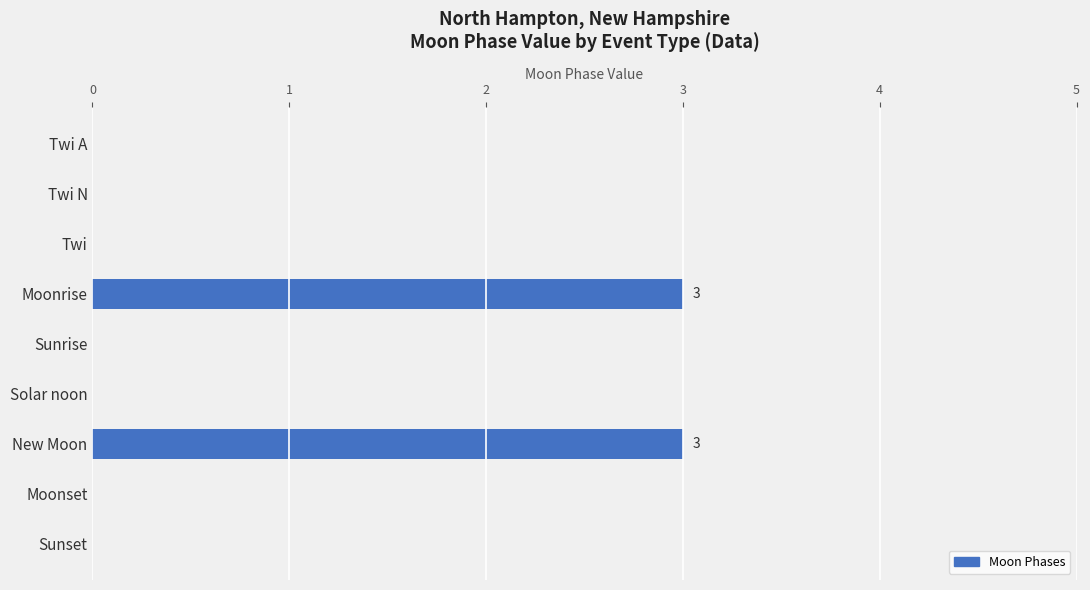

True or false: the data shows -1 at Sunset.

False